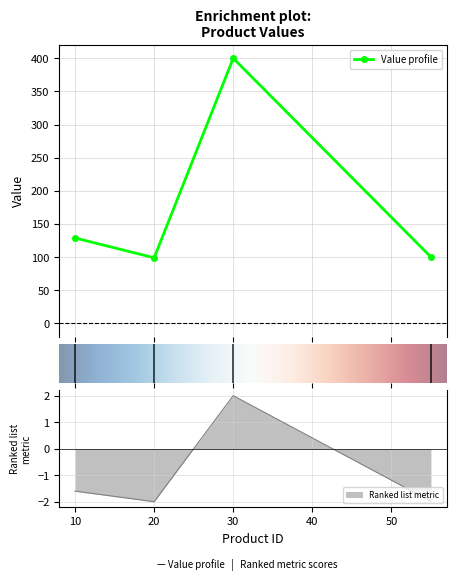

Where does the data first go above 128?

10